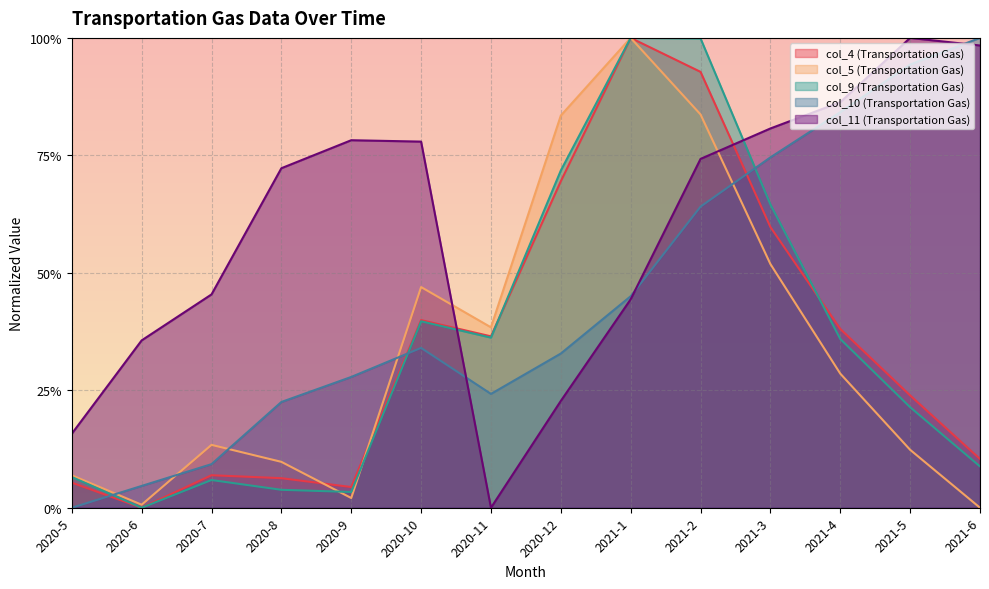

How many times do col_4 (Transportation Gas) and col_10 (Transportation Gas) cross each other?

3